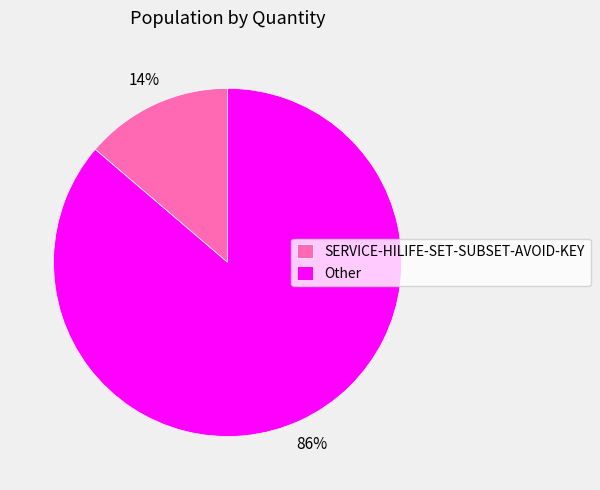

What is the majority slice?

Other